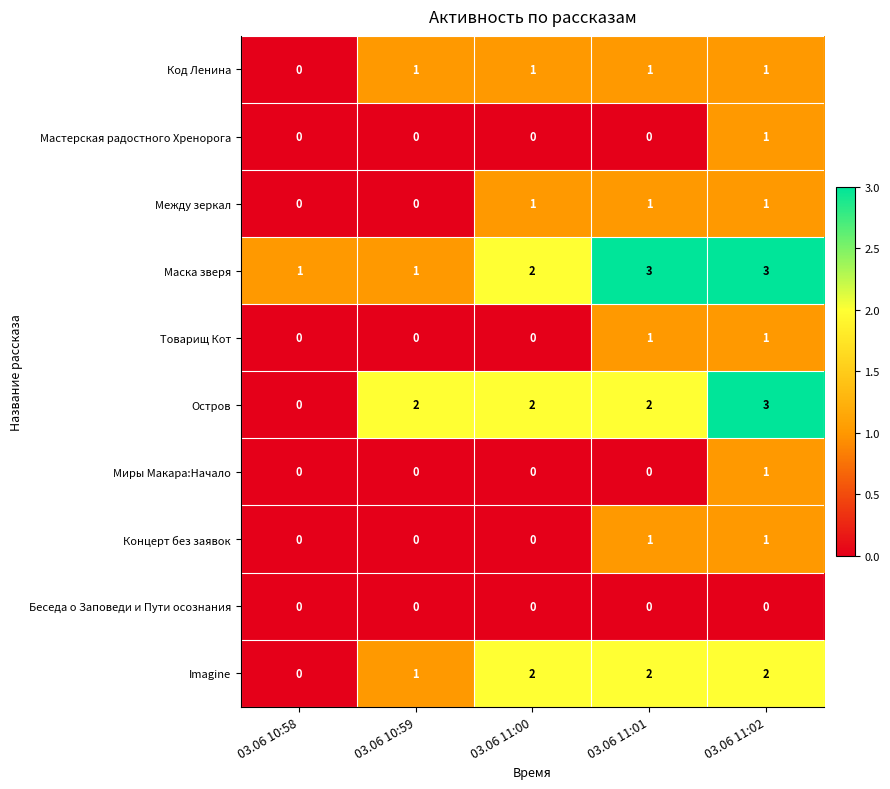

How many series are shown in this chart?

10